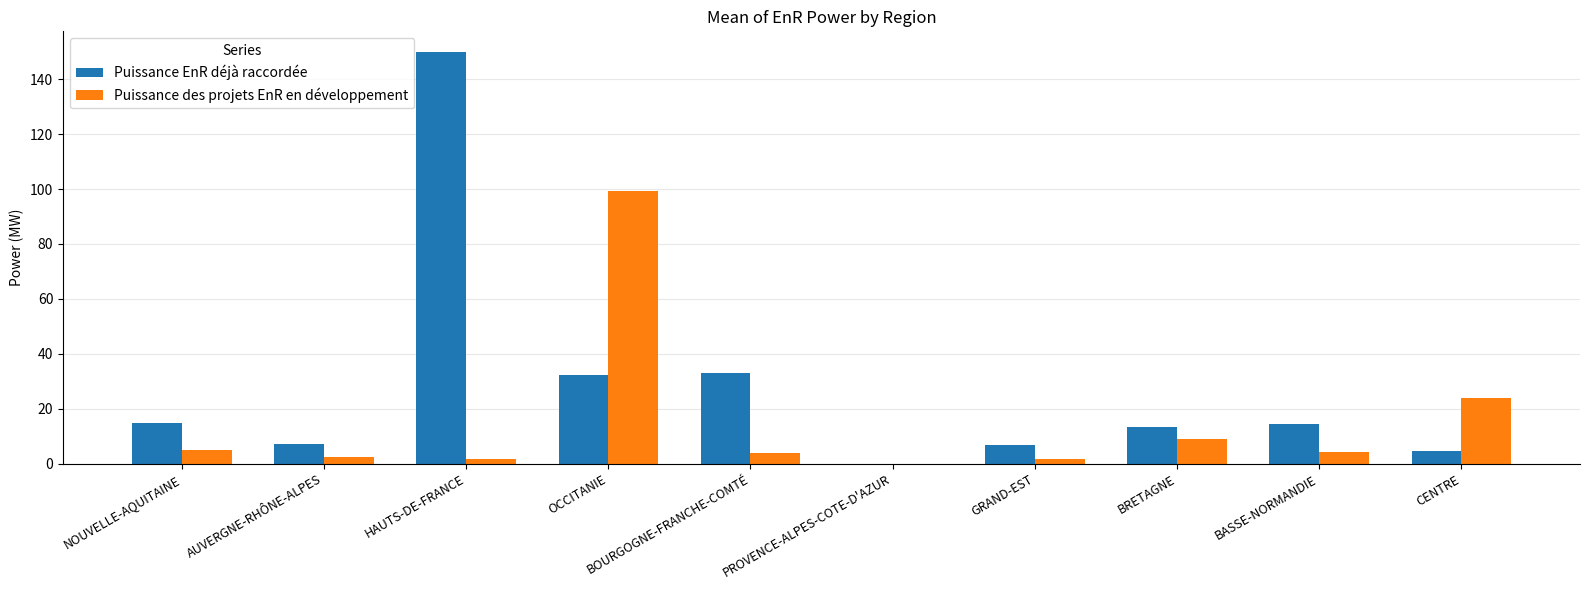

The Puissance des projets EnR en développement series shows 12.2 at CENTRE. True or false?

False